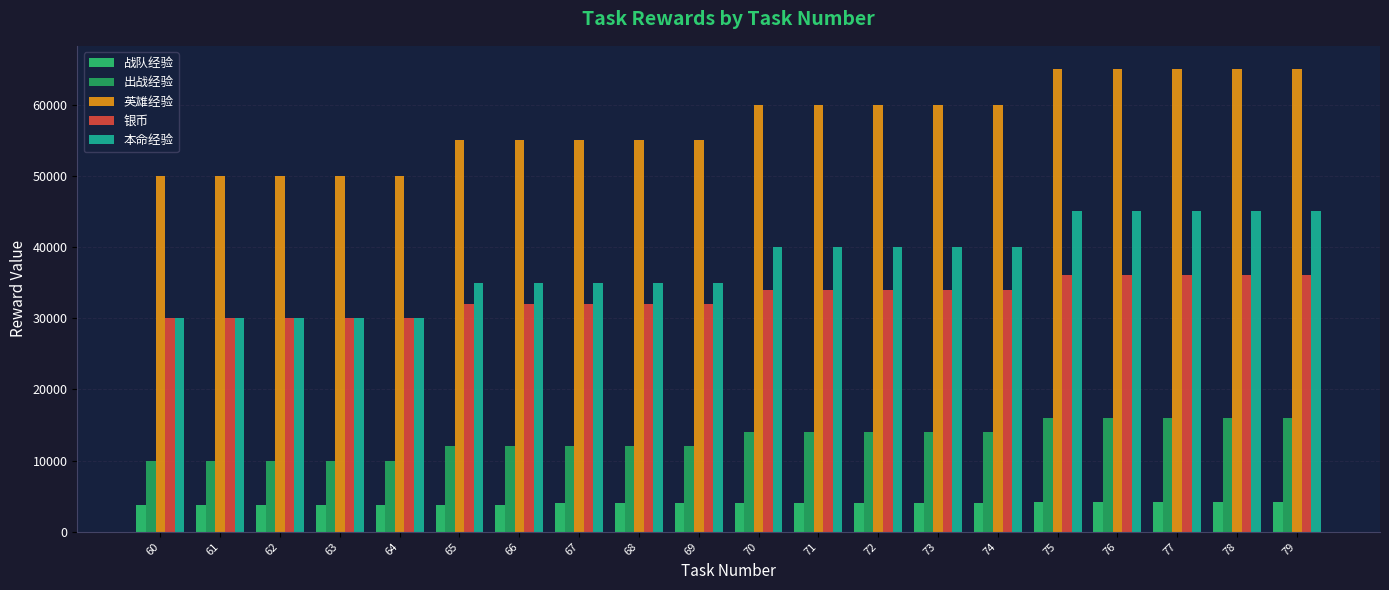

What is the difference between the maximum and second lowest values in the 银币 series?

6000